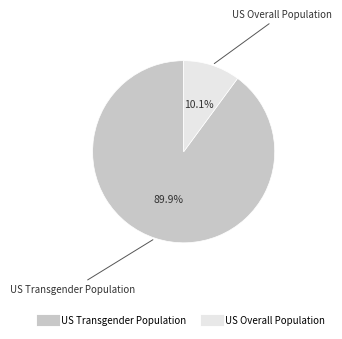

How many segments does this pie chart have?

2